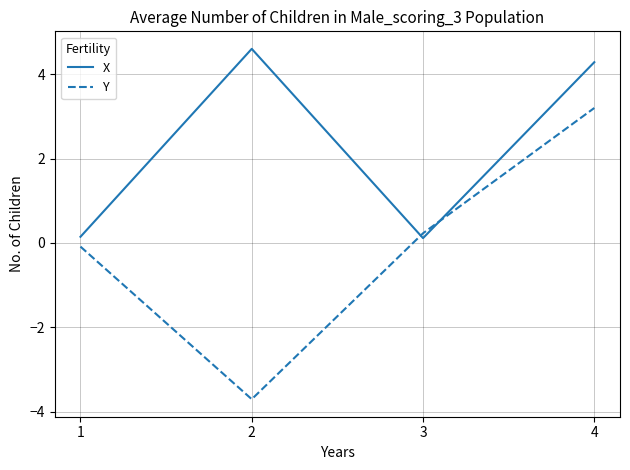

Is it true that Y equals -3.7 at 2?

True